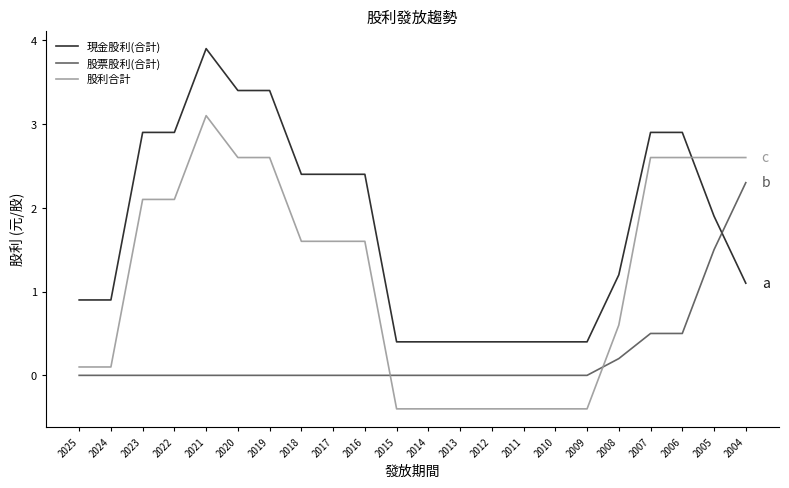

What are all the series names shown in the legend?

現金股利(合計), 股票股利(合計), 股利合計